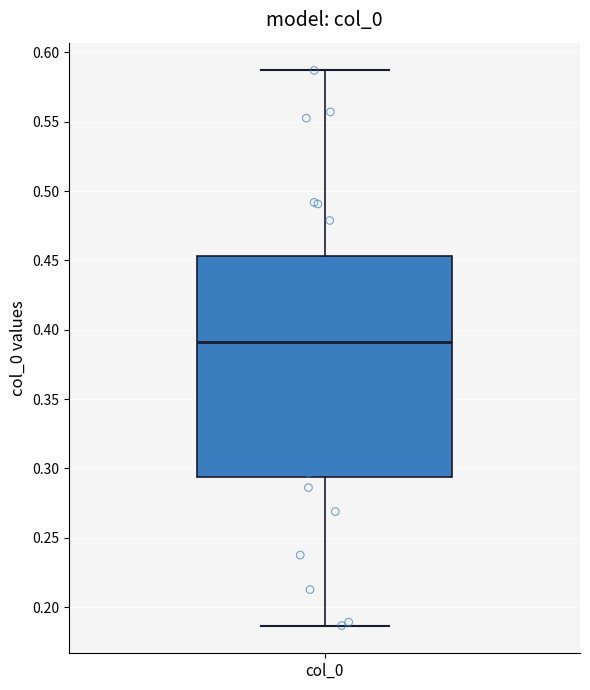

Where is the upper edge of the box for col_0 on the y-axis? The values are not printed on the chart, so give them approximately, as read against the axis.

0.455